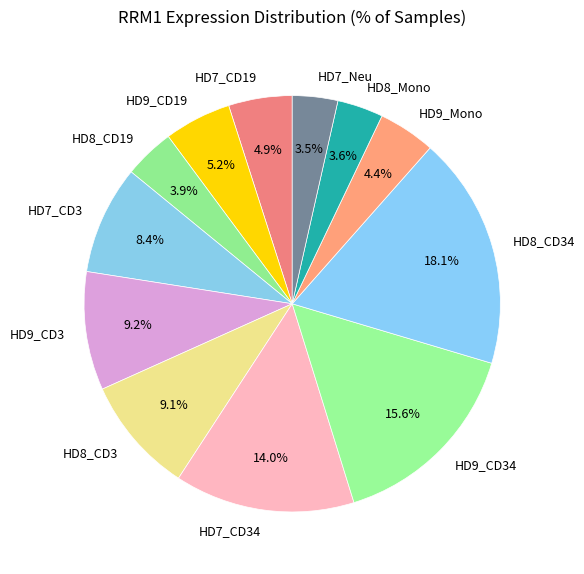

To the nearest percent, what is the difference between the HD8_CD34 and HD8_CD19 slice percentages?

14%